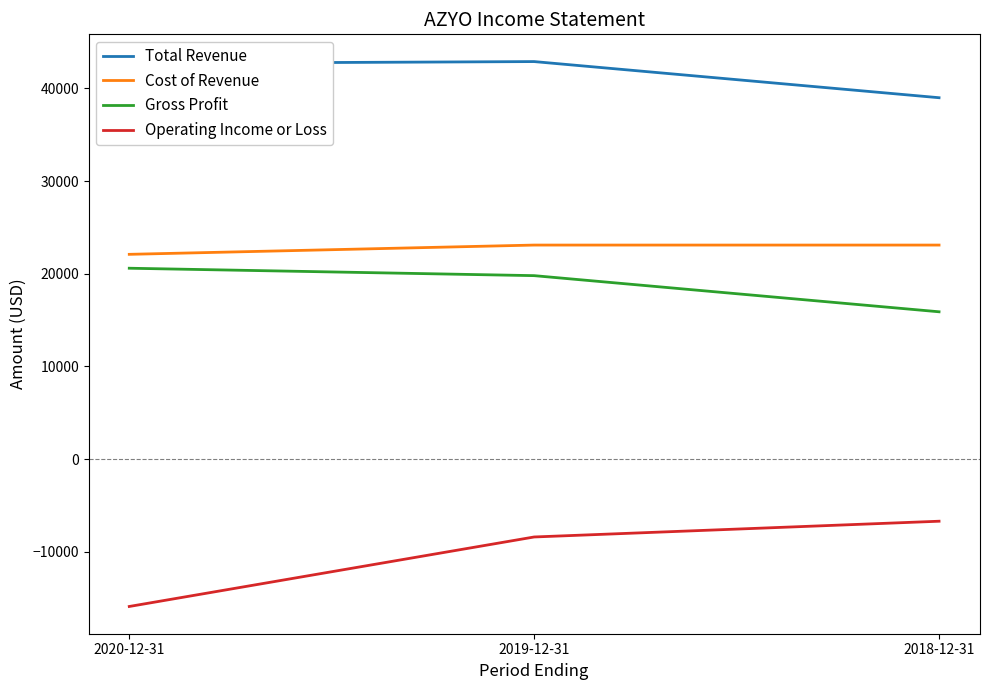

At which label is Gross Profit closest to 18250?

2019-12-31